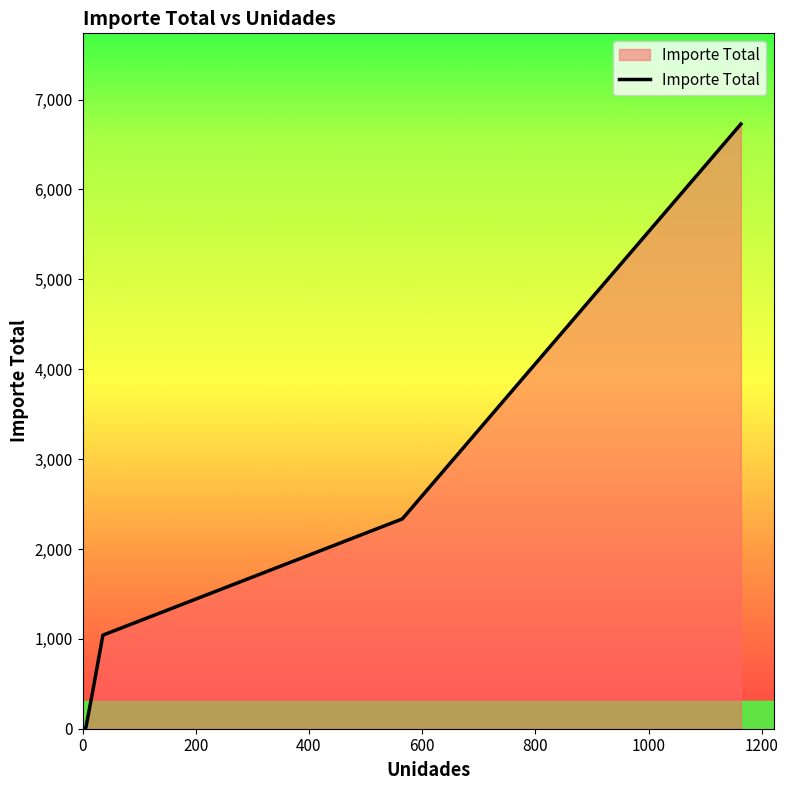

True or false: there are more than 1 points higher than both neighbors.

False